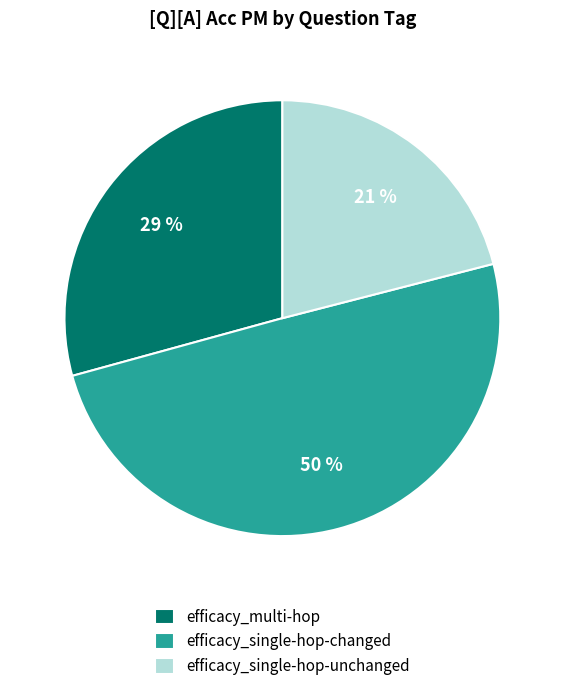

What is the largest slice in the pie chart?

efficacy_single-hop-changed